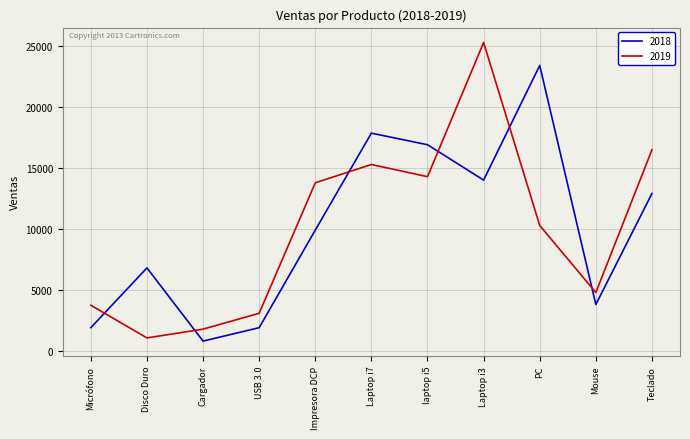

Between Micrófono and Disco Duro, which series saw the biggest shift?

2018